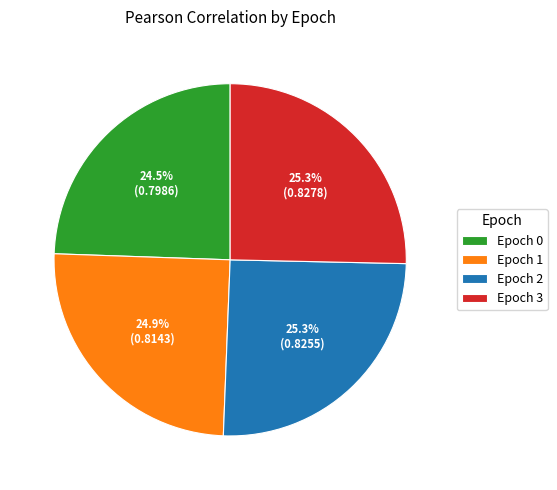

Is Epoch 1 the majority of the pie?

No